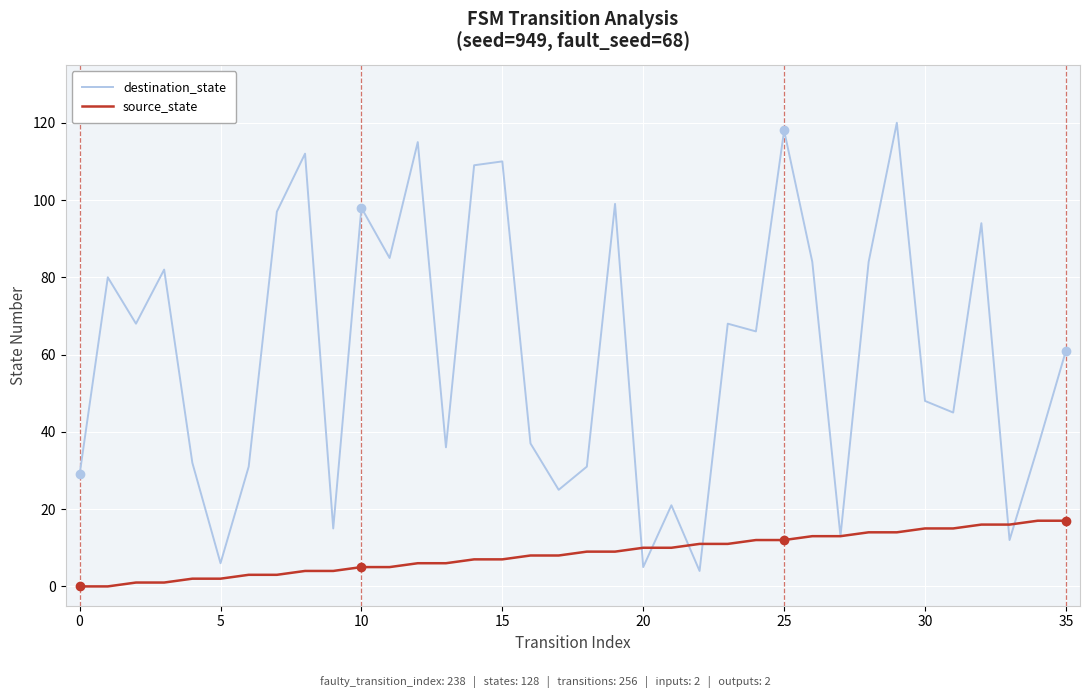

Rank the series by their maximum value, from lowest to highest.

source_state, destination_state